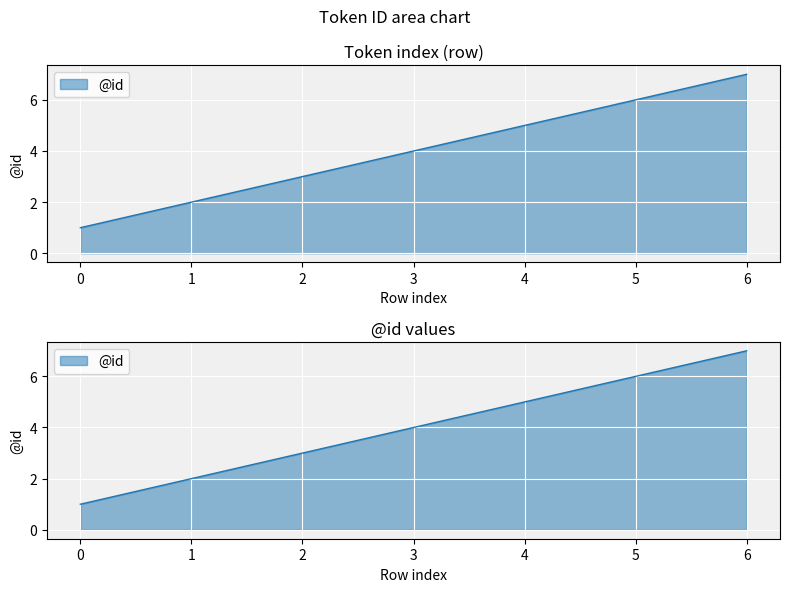

What is the sum of the values at 6 and 2?

10